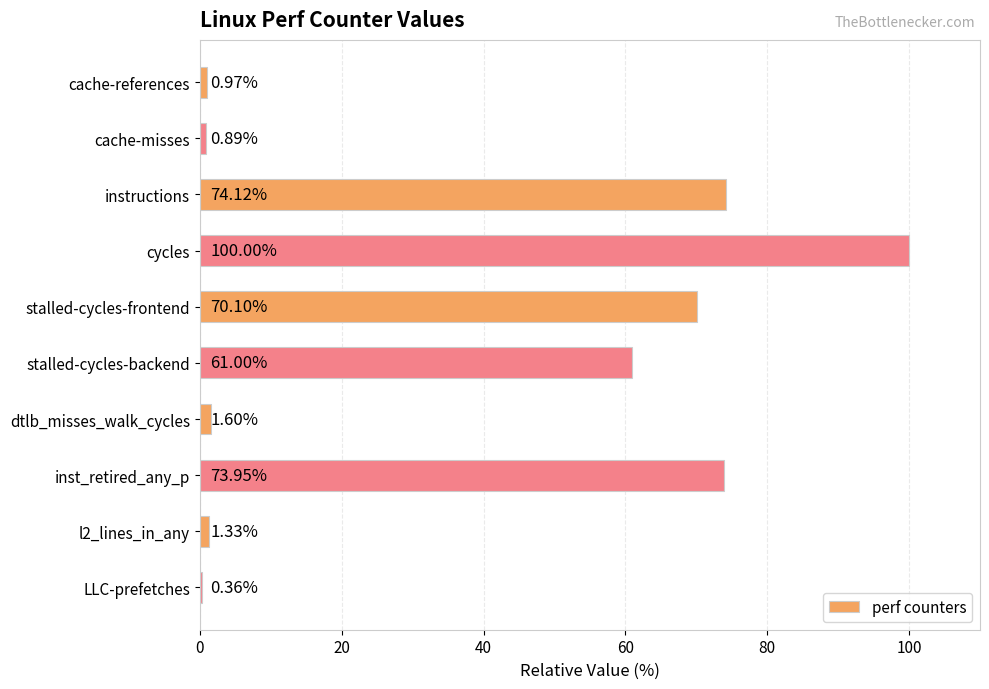

Which category has the highest value across all series?

cycles